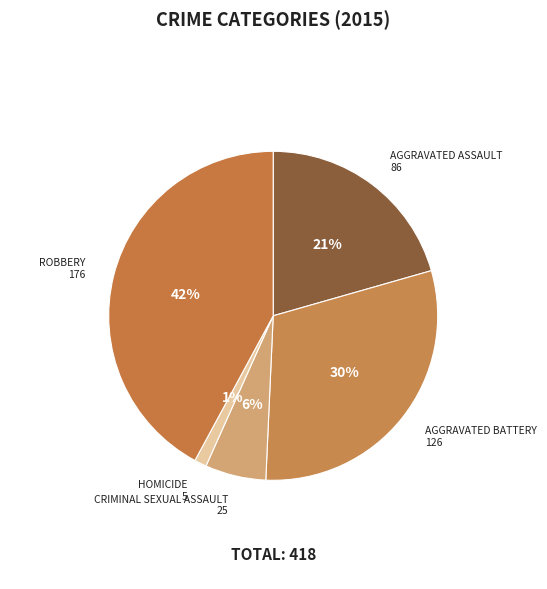

How many segments does this pie chart have?

5